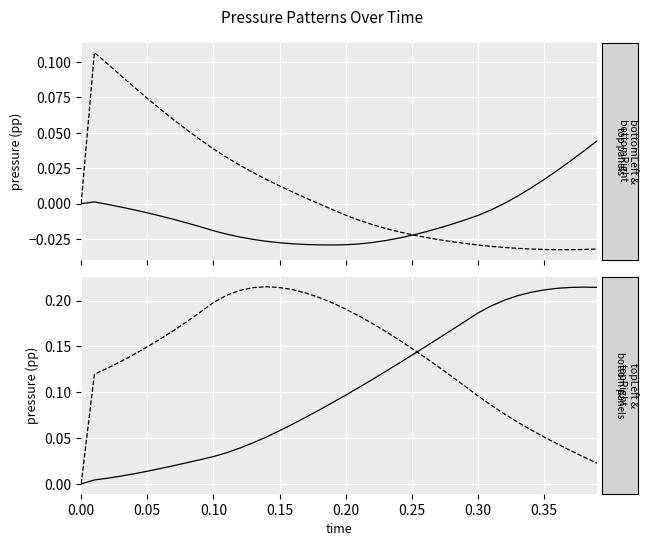

Does the chart display data point markers on the line(s)?

No